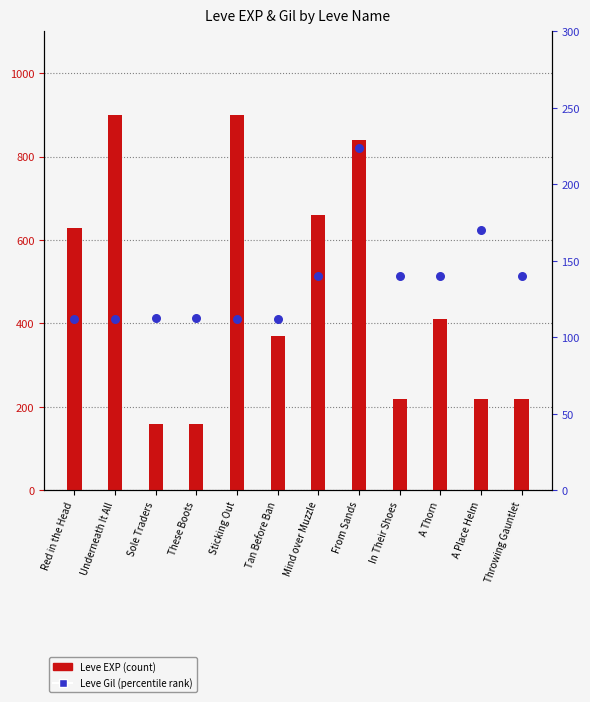

Is the value of Leve EXP at Mind over Muzzle greater than the value of Leve Gil at Sticking Out?

Yes